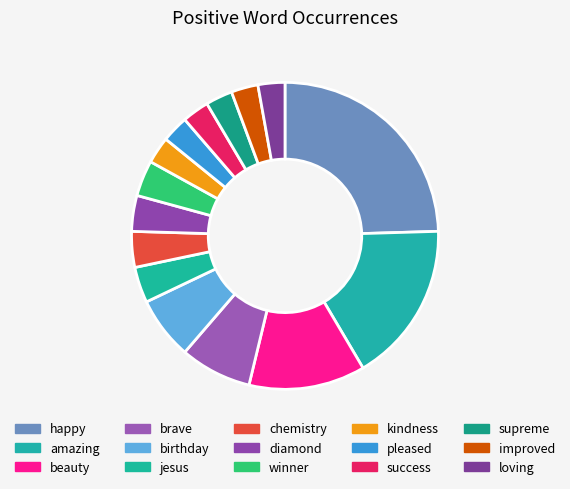

To the nearest percent, what portion does birthday represent?

7%